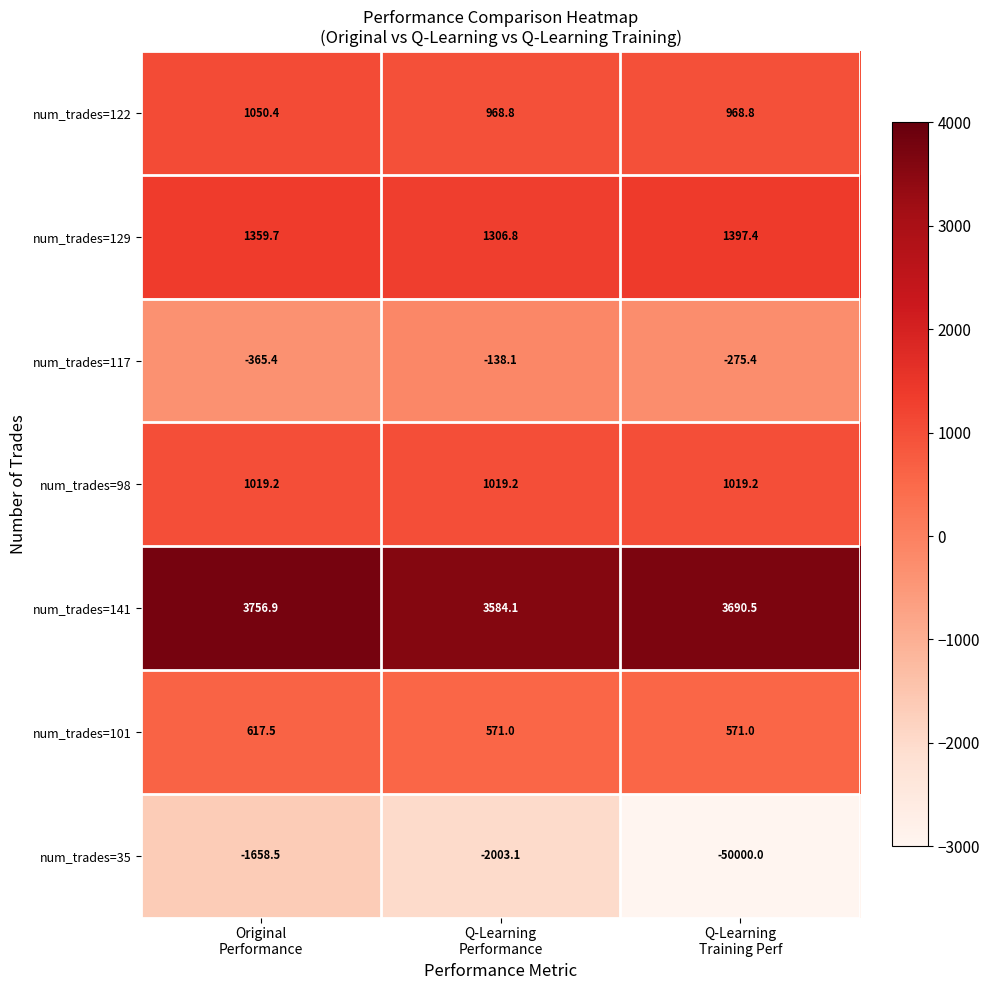

What is the average value of the num_trades=117 series?

-259.6